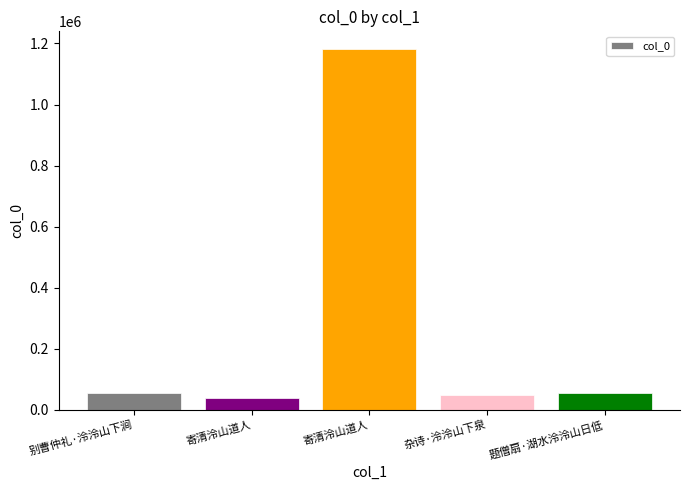

What is the label of the 5th bar from the left?

题僧扇·湖水泠泠山日低